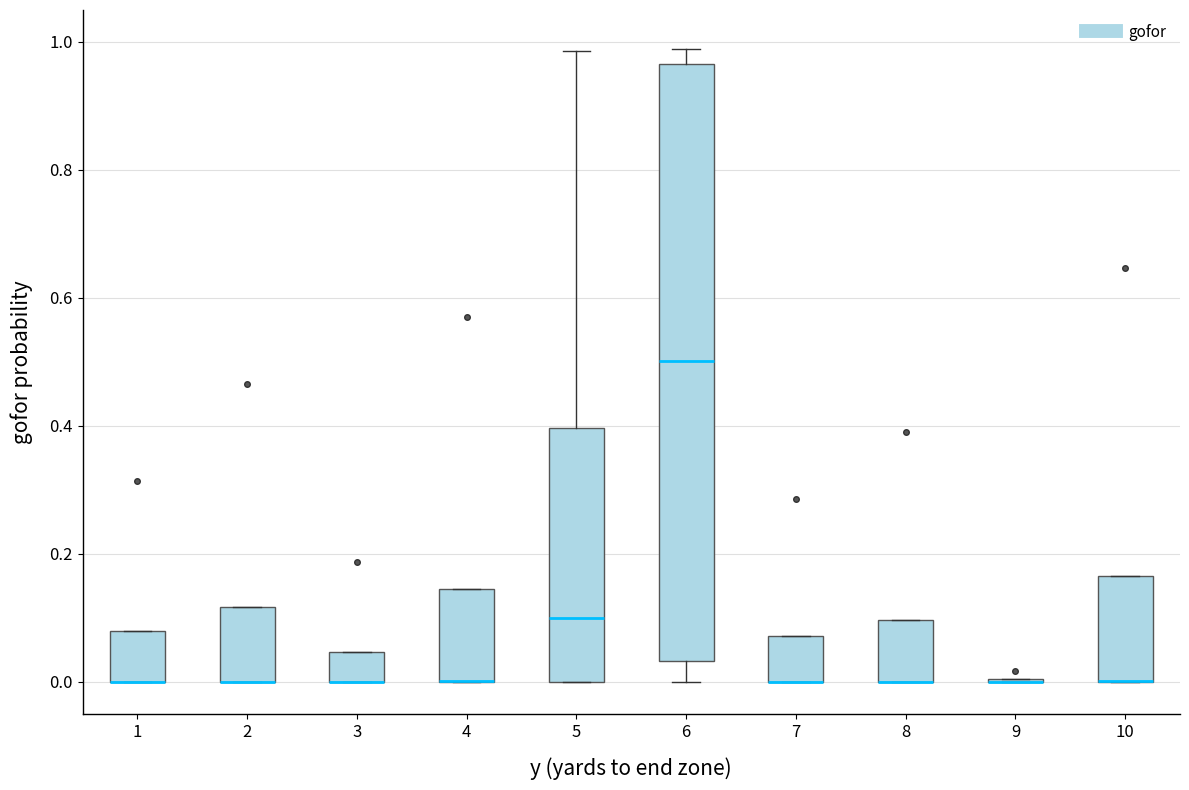

Reading left to right, transcribe this box plot: for each box, give where its median line is, the range the box spans, and where its two whiskers end, as read against the y-axis. The values are not printed on the chart, so give them approximately, as read against the axis.

1: median 0.00 (drawn on the box's lower edge), box 0.00 to 0.08, whiskers 0.00 to 0.08
2: median 0.00 (drawn on the box's lower edge), box 0.00 to 0.12, whiskers 0.00 to 0.12
3: median 0.00 (drawn on the box's lower edge), box 0.00 to 0.04, whiskers 0.00 to 0.04
4: median 0.00 (drawn on the box's lower edge), box 0.00 to 0.14, whiskers 0.00 to 0.14
5: median 0.10, box 0.00 to 0.40, whiskers 0.00 to 0.98
6: median 0.50, box 0.04 to 0.96, whiskers 0.00 to 0.98
7: median 0.00 (drawn on the box's lower edge), box 0.00 to 0.08, whiskers 0.00 to 0.08
8: median 0.00 (drawn on the box's lower edge), box 0.00 to 0.10, whiskers 0.00 to 0.10
9: box collapsed to a line at 0.00, whiskers 0.00 to 0.00
10: median 0.00 (drawn on the box's lower edge), box 0.00 to 0.16, whiskers 0.00 to 0.16